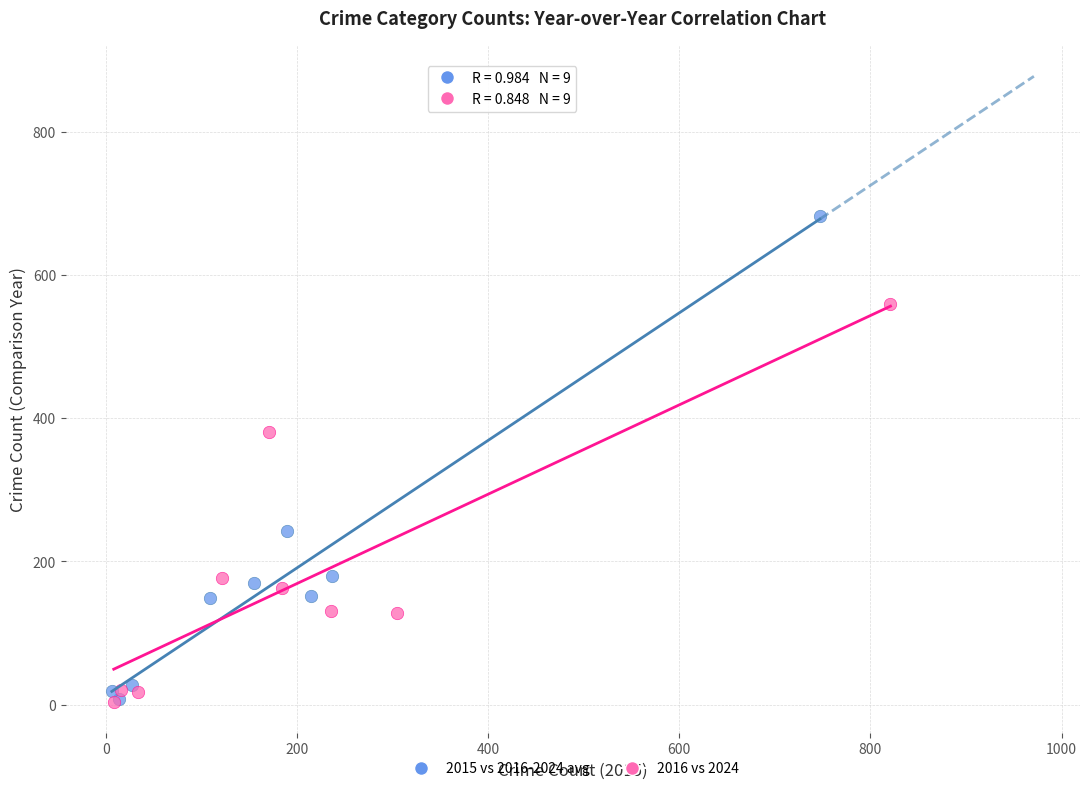

Which series reaches the maximum Y coordinate?

2015 vs 2016-2024 avg